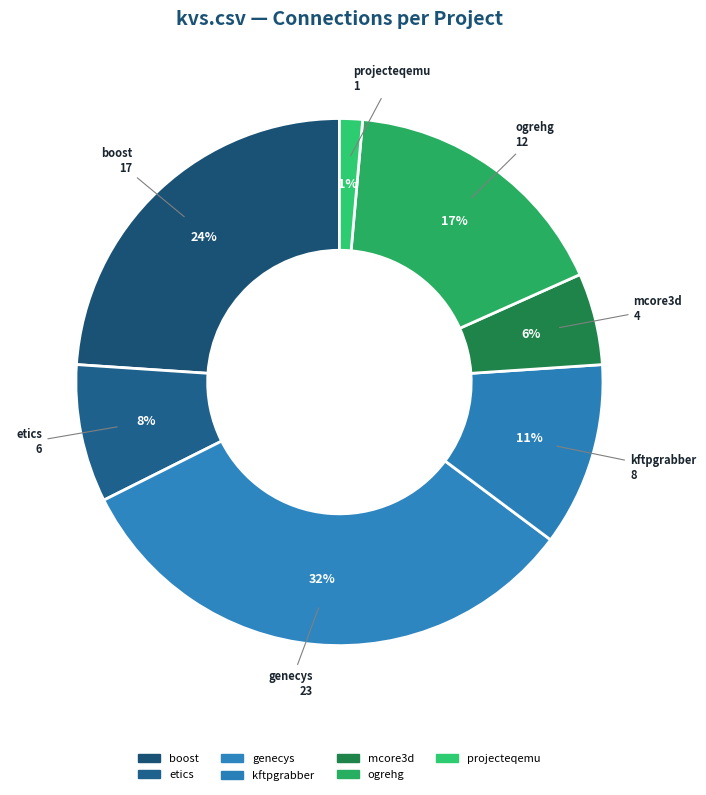

Count the number of slices in the pie.

7